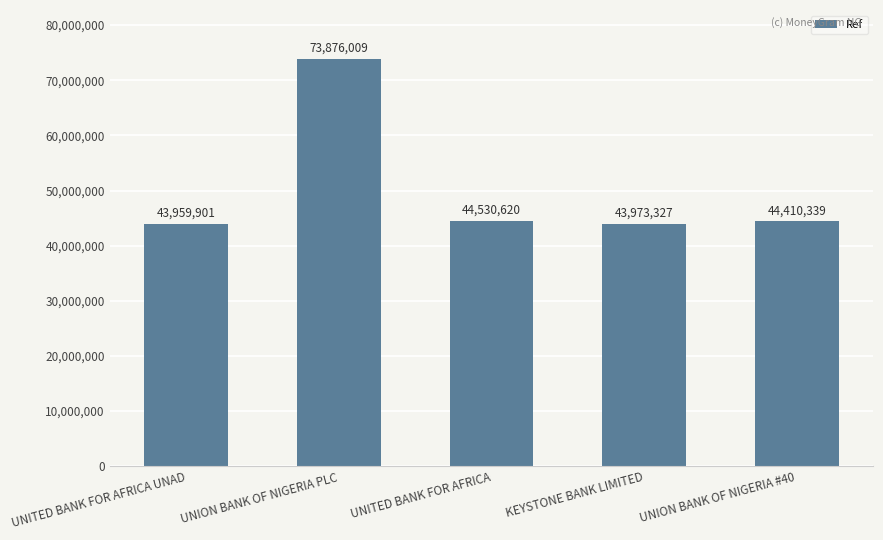

The chart shows a value of 44410339 at UNION BANK OF NIGERIA #40. True or false?

True